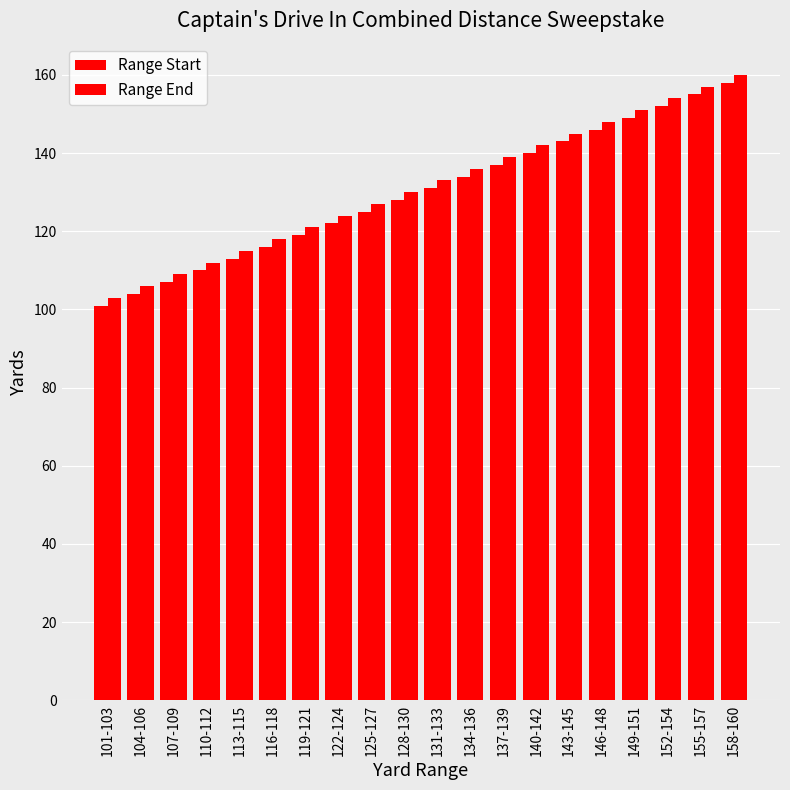

Between 125-127 and 131-133, which series saw the biggest shift?

Range Start